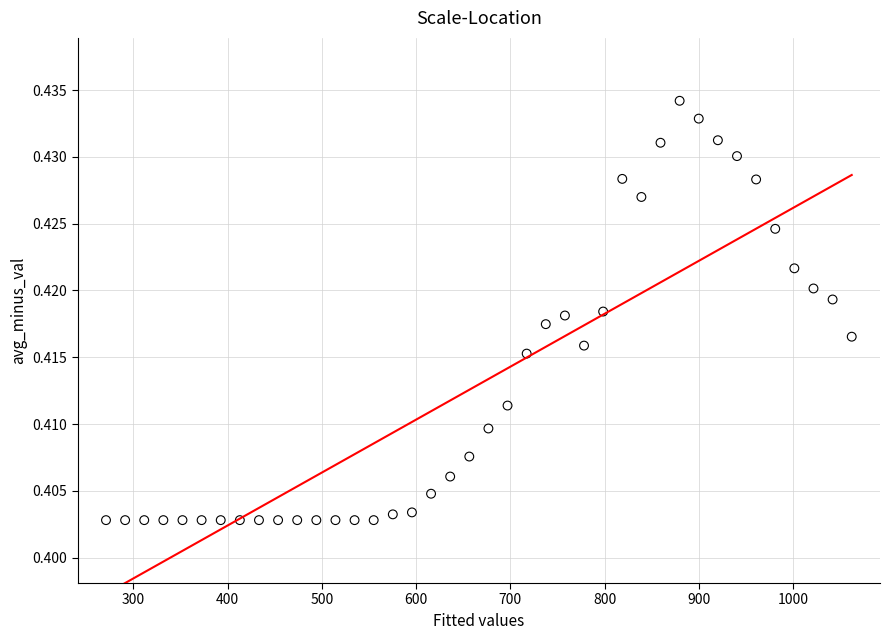

What is the range of X values (max minus min)?

791.1